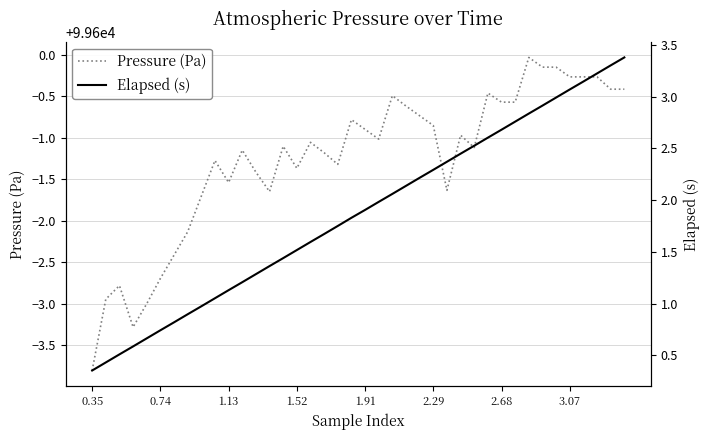

What is the lowest value of the Elapsed (s) series?

0.4